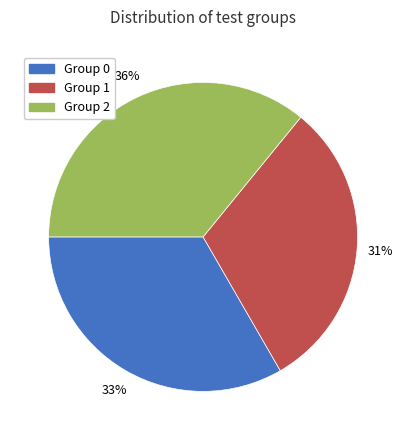

What is the ratio of the value at Group 2 to the value at Group 0?

1.1